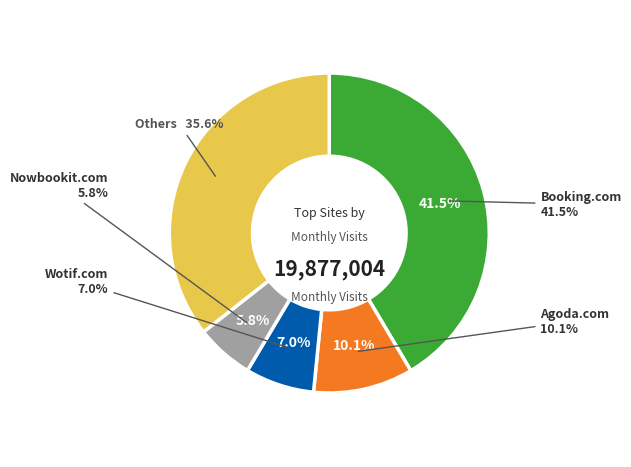

Does hyatt.com represent more than half of the total?

No